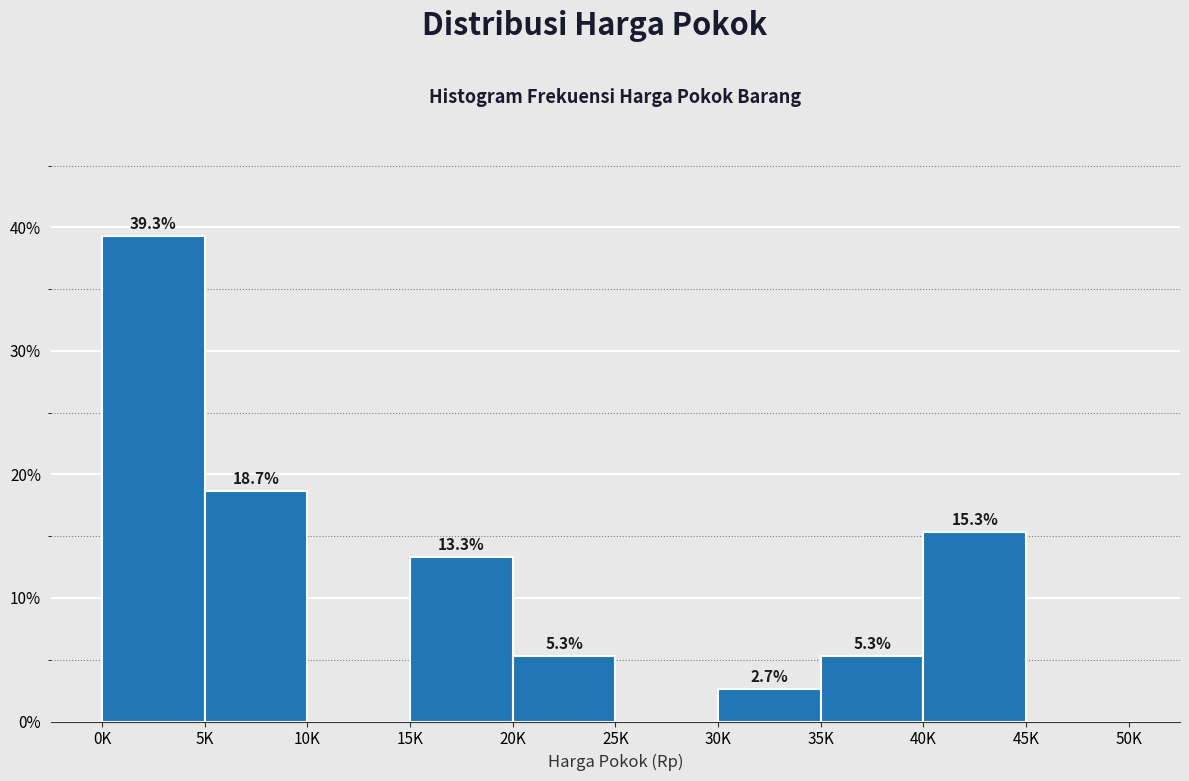

Reading right to left, what are all the values shown in this chart?

45K=0.0	40K=15.3	35K=5.3	30K=2.7	25K=0.0	20K=5.3	15K=13.3	10K=0.0	5K=18.7	0K=39.3